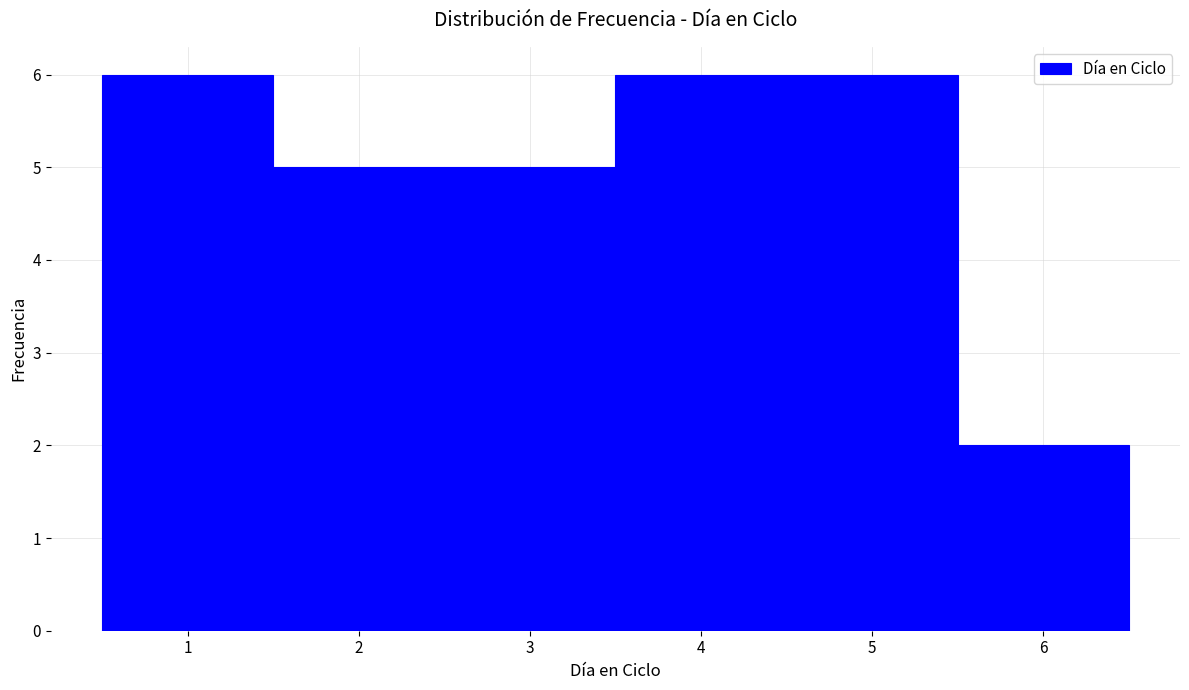

Reading left to right, list every bar in this chart as the range it spans on the x-axis followed by its height. The values are not printed on the chart, so give them approximately, as read against the axis.

0.5 to 1.5: 6
1.5 to 2.5: 5
2.5 to 3.5: 5
3.5 to 4.5: 6
4.5 to 5.5: 6
5.5 to 6.5: 2